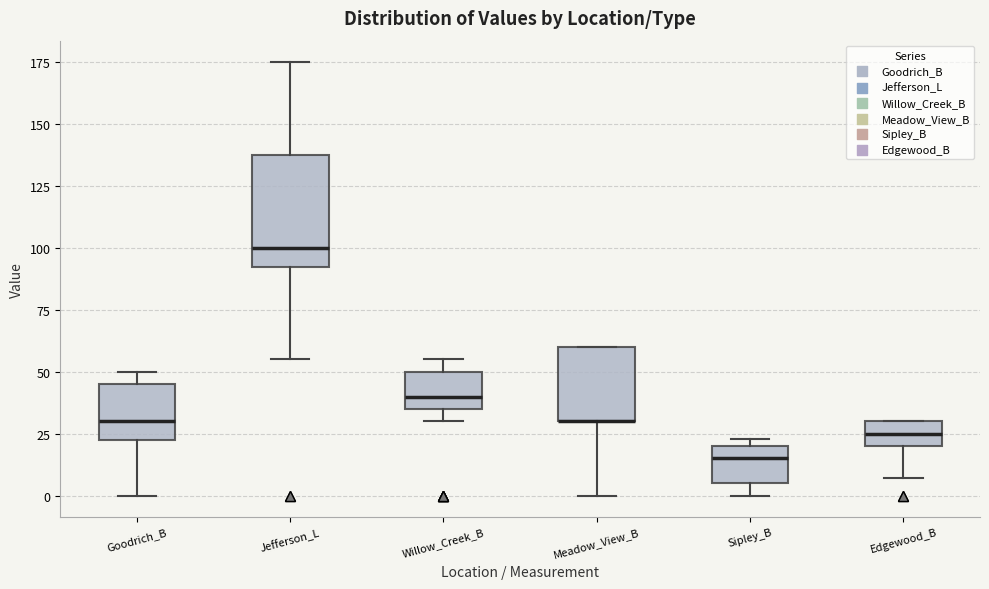

Comparing the boxes themselves (not the whiskers), which one is the tallest?

Jefferson_L